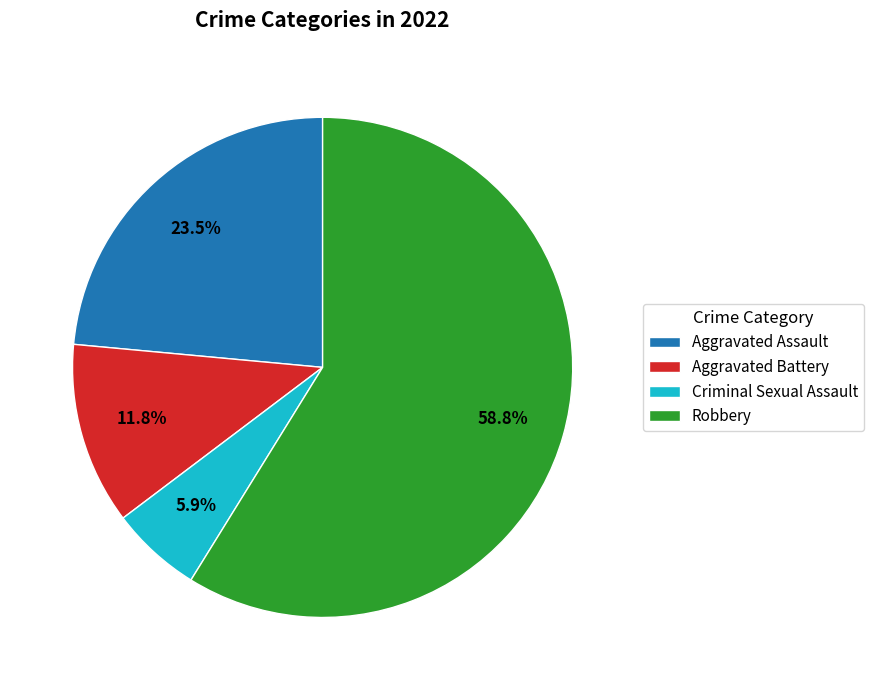

To the nearest percent, what portion does Criminal Sexual Assault represent?

6%